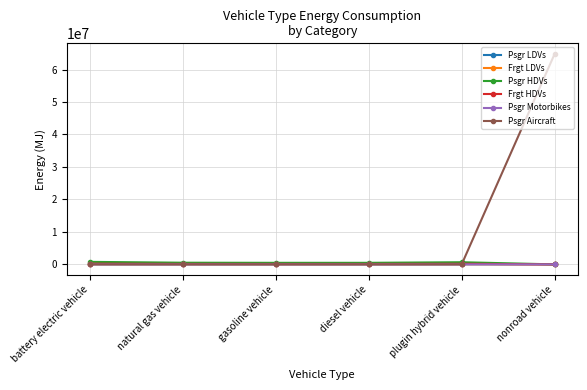

Which label corresponds to the largest value in the chart?

nonroad vehicle